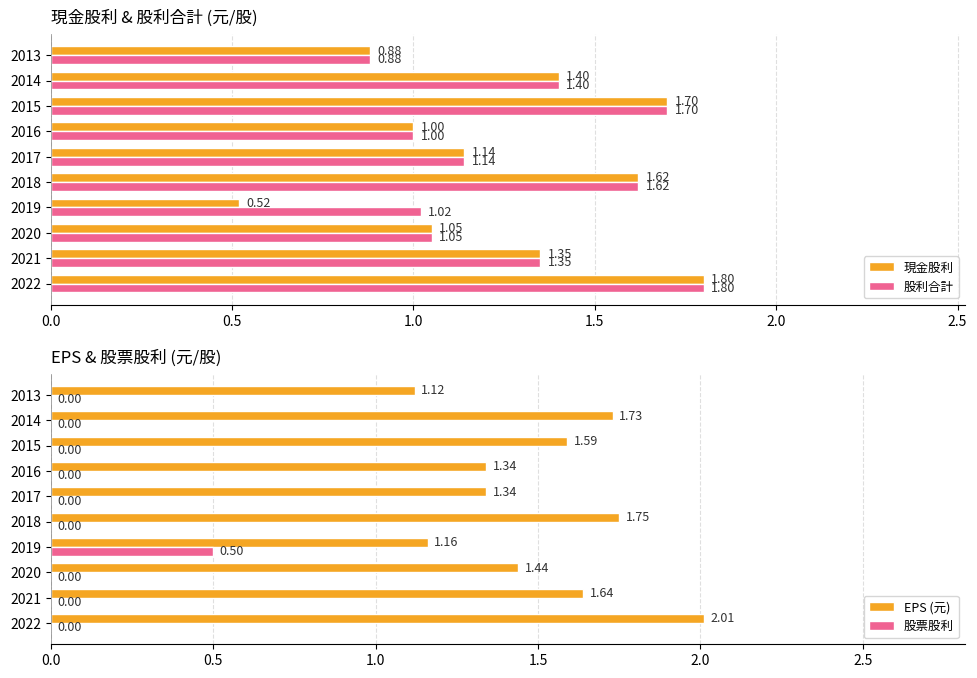

What is the difference between the maximum and minimum values in the 股利合計 series?

0.9